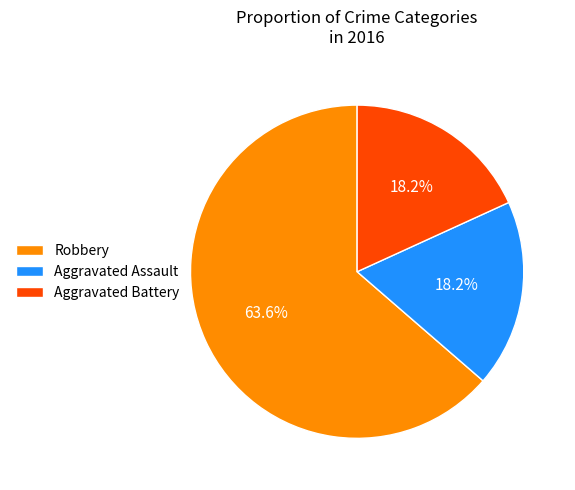

The Robbery slice represents 64% of the pie. True or false?

True